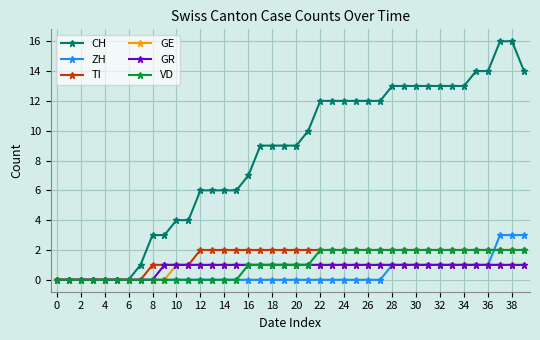

How many VD values are between 0 and 2?

40